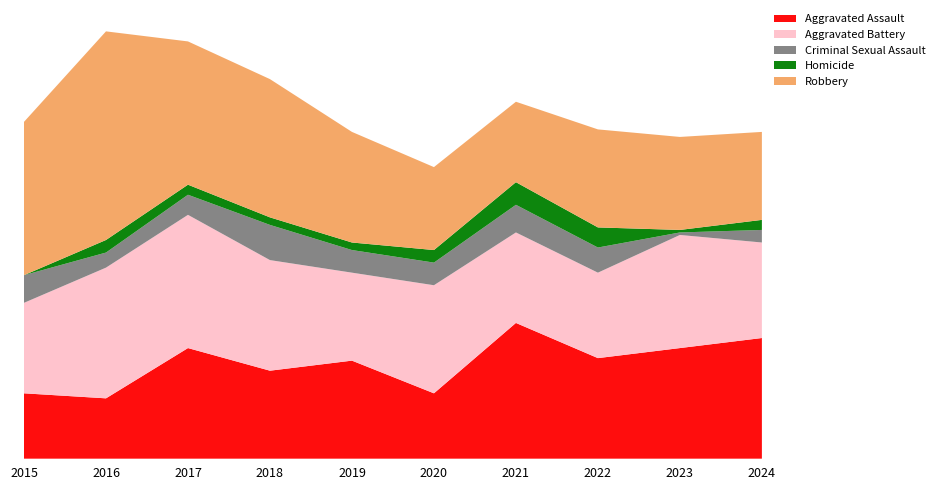

Reading right to left, list all the values displayed in this chart.

Aggravated Assault: 2024=48	2023=44	2022=40	2021=54	2020=26	2019=39	2018=35	2017=44	2016=24	2015=26
Aggravated Battery: 2024=38	2023=45	2022=34	2021=36	2020=43	2019=35	2018=44	2017=53	2016=52	2015=36
Criminal Sexual Assault: 2024=5	2023=1	2022=10	2021=11	2020=9	2019=9	2018=14	2017=8	2016=6	2015=11
Homicide: 2024=4	2023=1	2022=8	2021=9	2020=5	2019=3	2018=3	2017=4	2016=5	2015=0
Robbery: 2024=35	2023=37	2022=39	2021=32	2020=33	2019=44	2018=55	2017=57	2016=83	2015=61